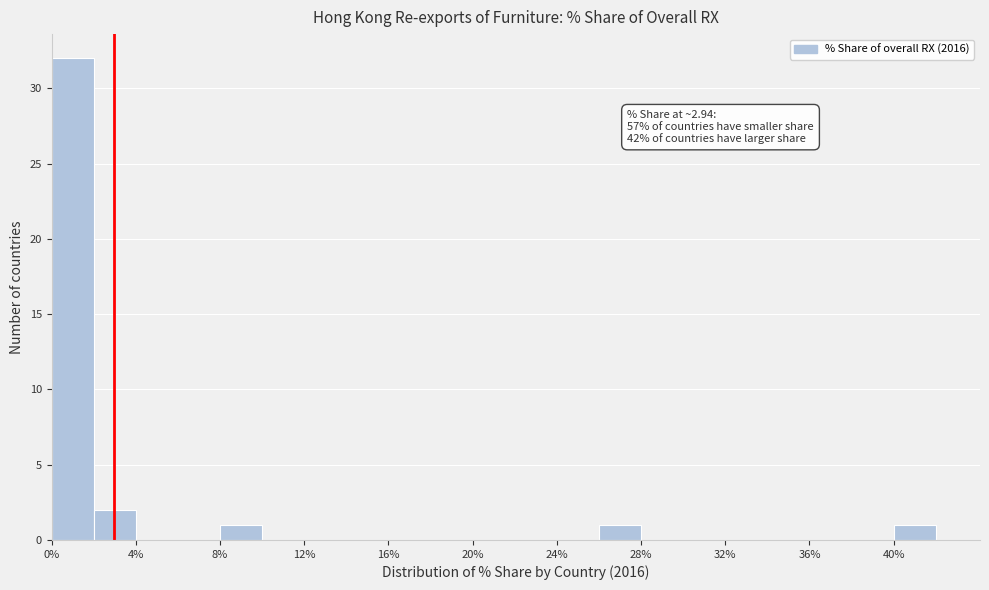

Over which range of the x-axis is the bar tallest?

0 to 2